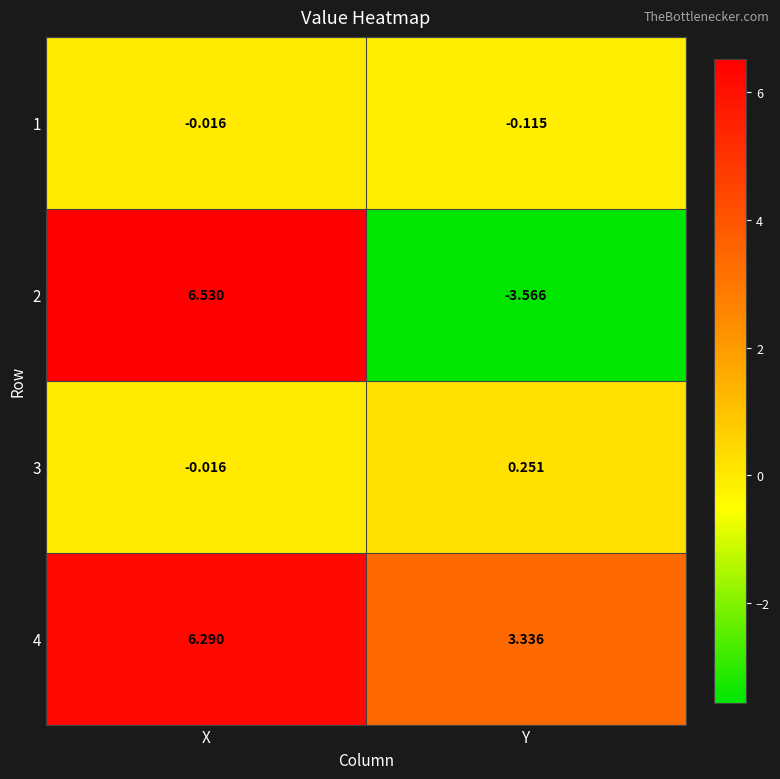

Which series has the largest range (max minus min)?

2